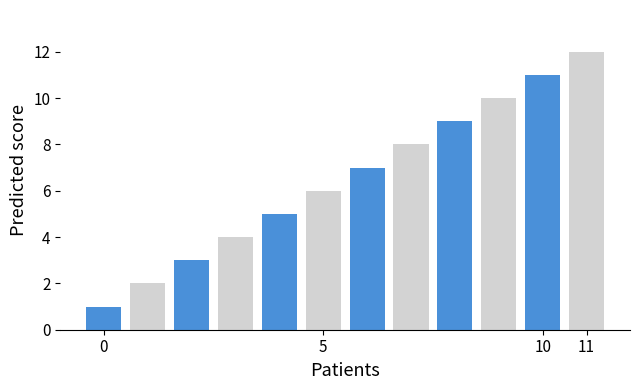

What is the difference between the maximum and second lowest values?

10